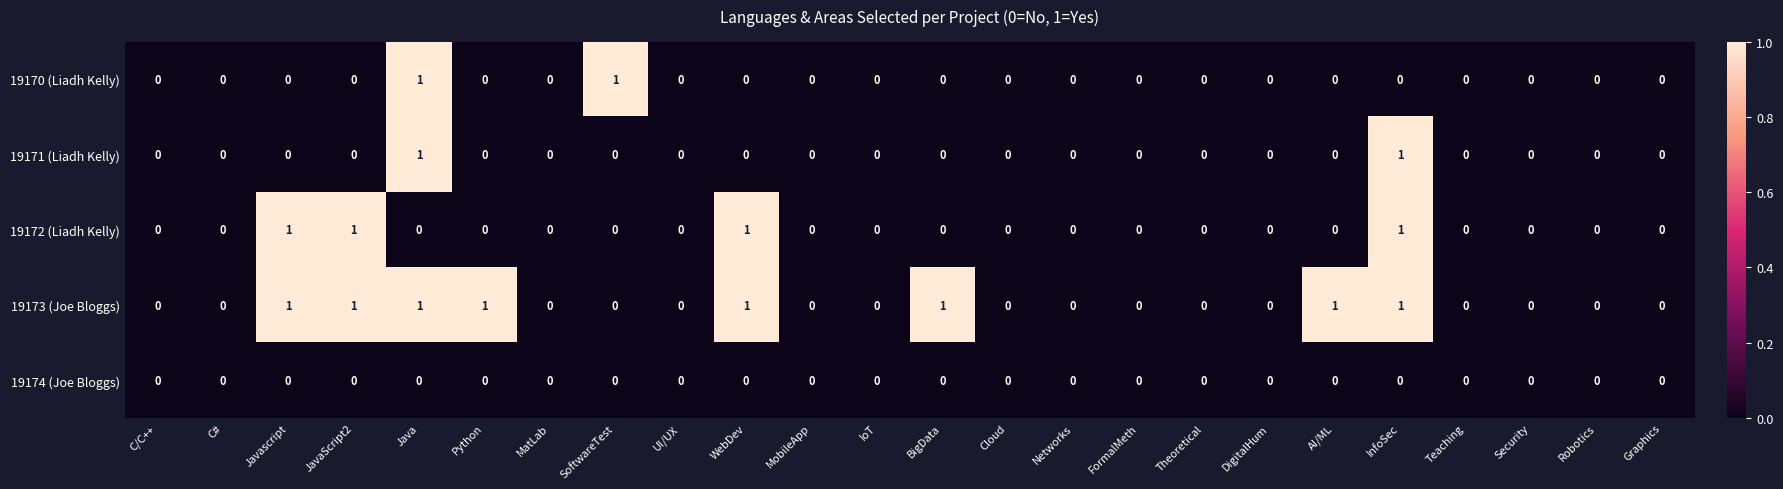

Count the number of categories in the chart.

24